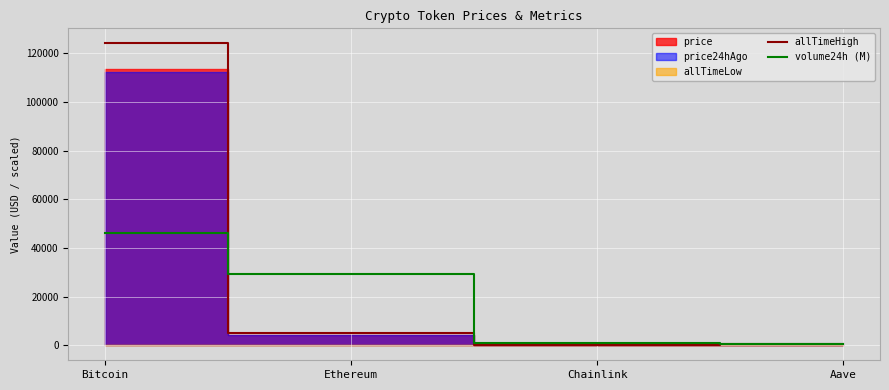

What is the maximum value for volume24h (M)?

46313.2